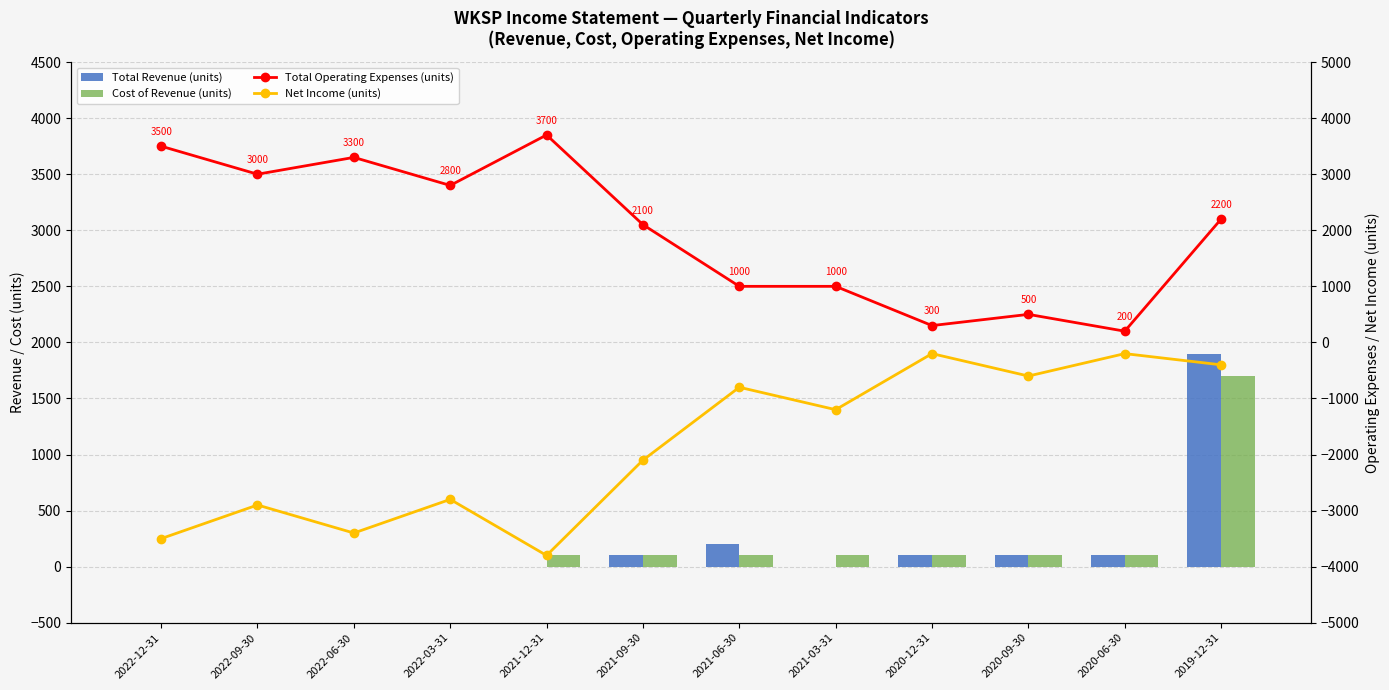

How many positive values does the Total Revenue (units) series have?

6